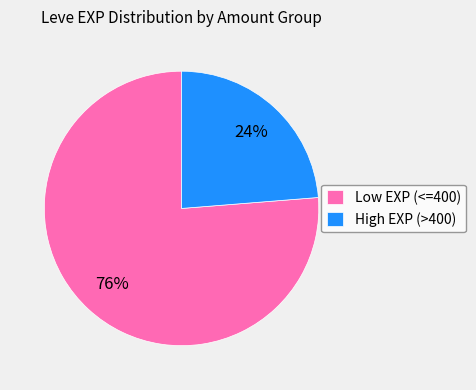

To the nearest percent, what percentage of the pie is Low EXP (<=400)?

76%